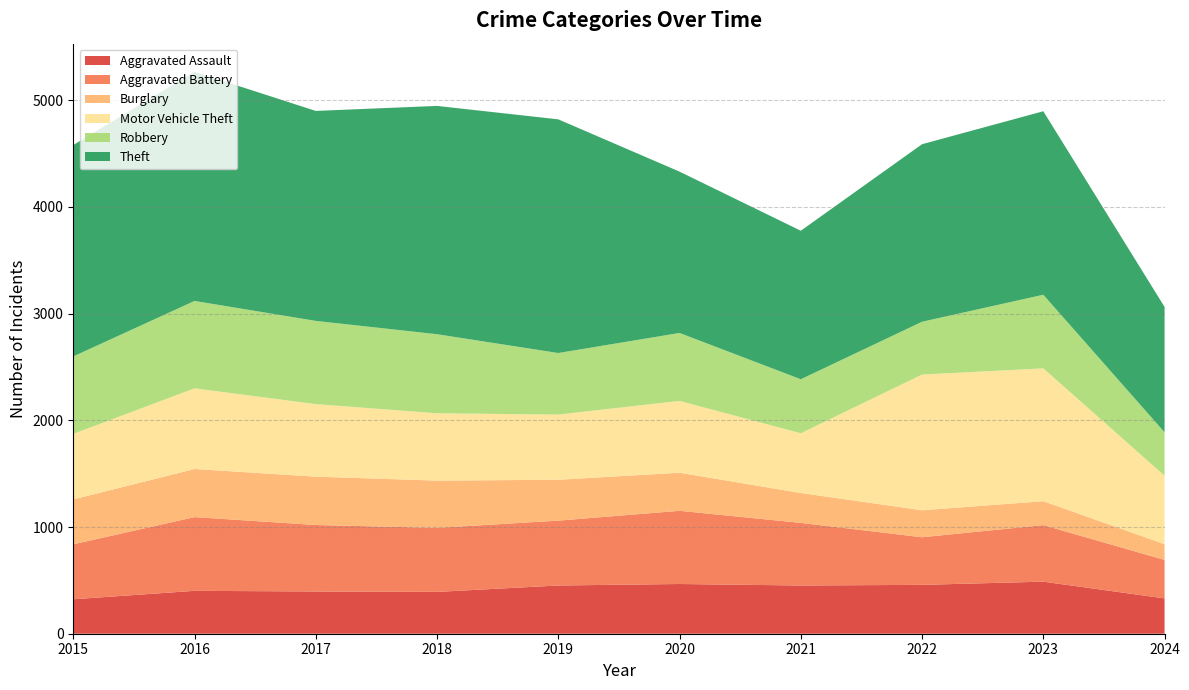

Reading right to left, what are all the values shown in this chart?

Aggravated Assault: 331	488	458	452	466	452	392	396	402	323
Aggravated Battery: 361	530	446	587	686	608	600	623	691	515
Burglary: 147	224	253	280	357	383	443	453	451	421
Motor Vehicle Theft: 642	1245	1272	560	673	611	631	680	756	614
Robbery: 407	690	495	506	637	577	741	780	819	726
Theft: 1175	1720	1664	1392	1512	2190	2140	1968	2148	1981